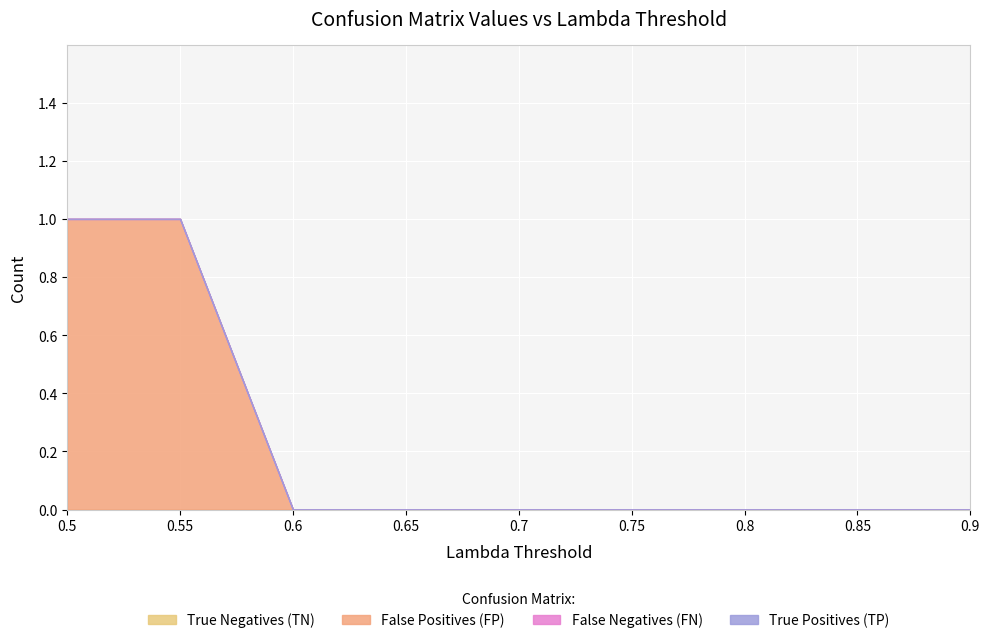

What is the maximum value shown in the chart?

1